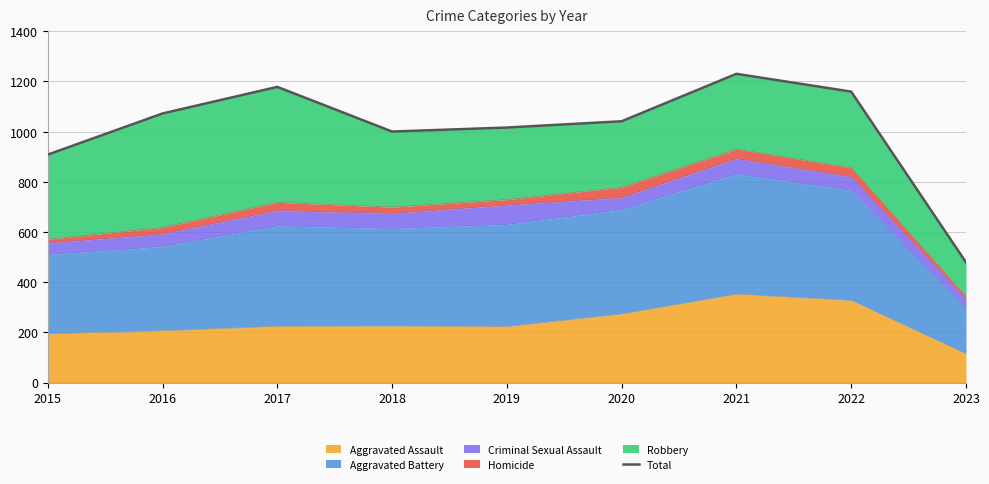

Rank the categories by value from lowest to highest.

2023, 2015, 2018, 2019, 2020, 2016, 2022, 2017, 2021